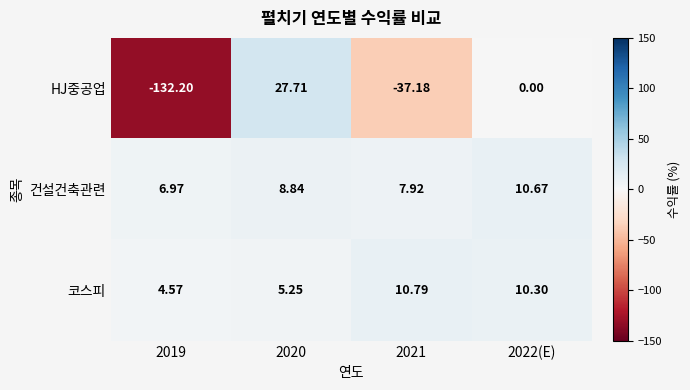

List the series in order of their peak value, highest first.

HJ중공업, 코스피, 건설건축관련